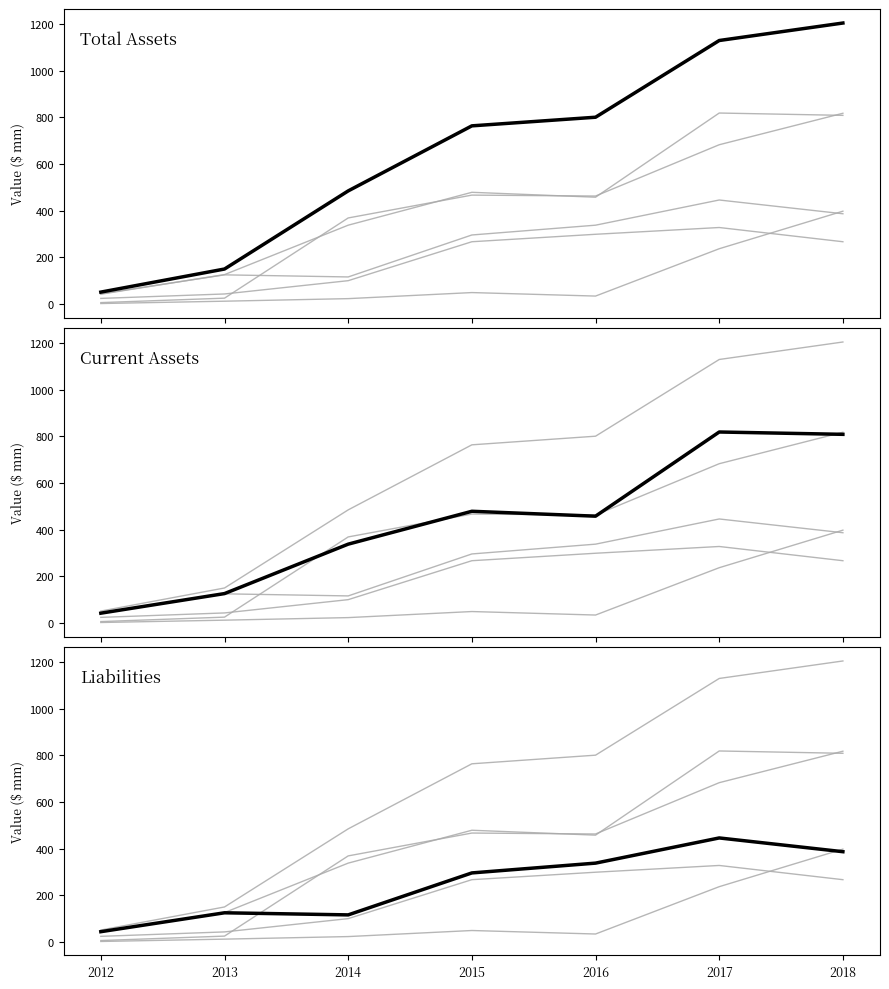

Rank the series at 2014 from lowest to highest value.

Retained Earnings, Total Current Liabilities, Total Liabilities, Total Current Assets, Shareholders Equity, Total Assets